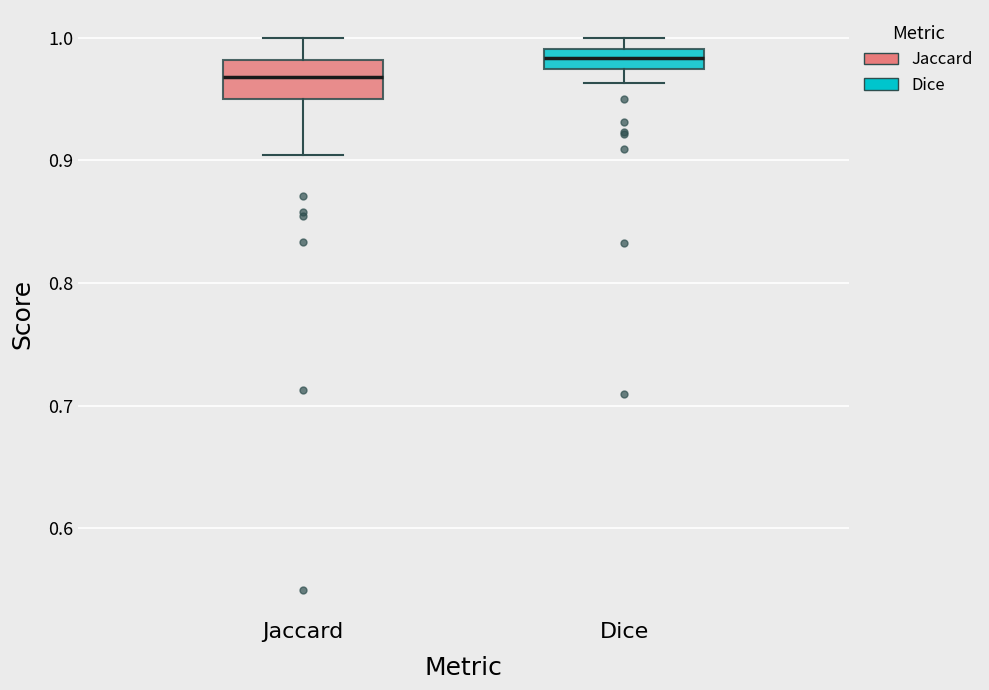

Reading left to right, read every box against the y-axis: the position of its median line, the range the box covers, and the ends of its whiskers. The values are not printed on the chart, so give them approximately, as read against the axis.

Jaccard: median 0.97, box 0.95 to 0.98, whiskers 0.90 to 1.00
Dice: median 0.98, box 0.97 to 0.99, whiskers 0.96 to 1.00